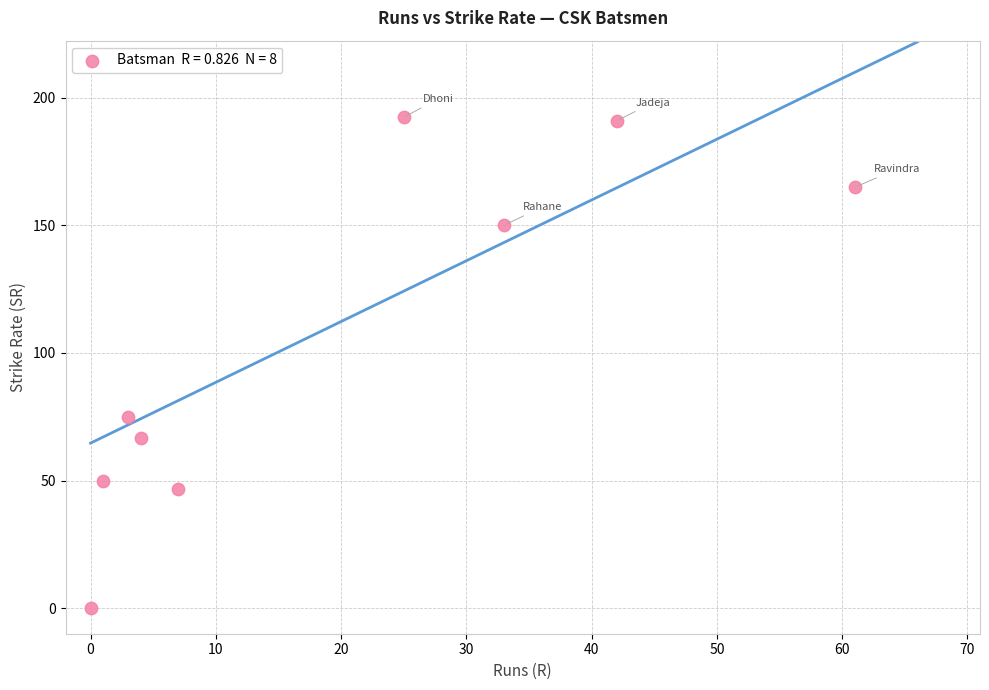

What Y value in the scatter plot is closest to 96?

75.0